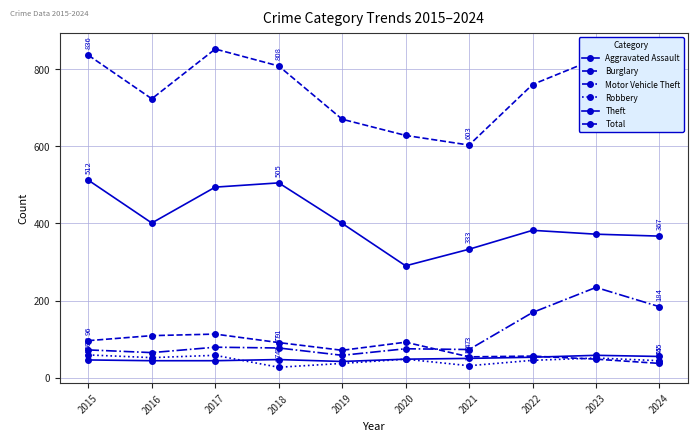

Is this an area chart (filled region under the line)?

No